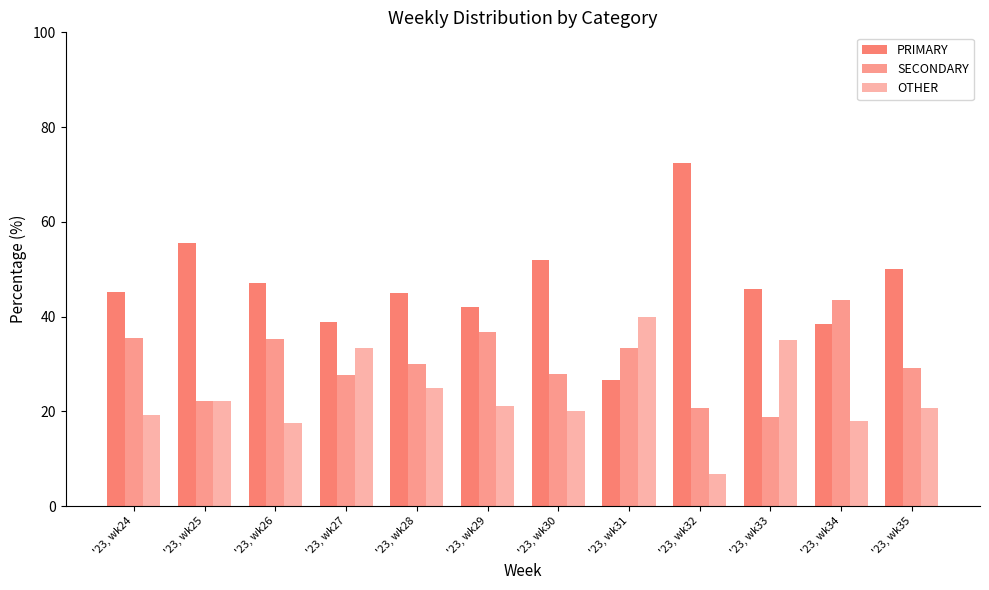

What is the lowest value of the OTHER series?

6.9